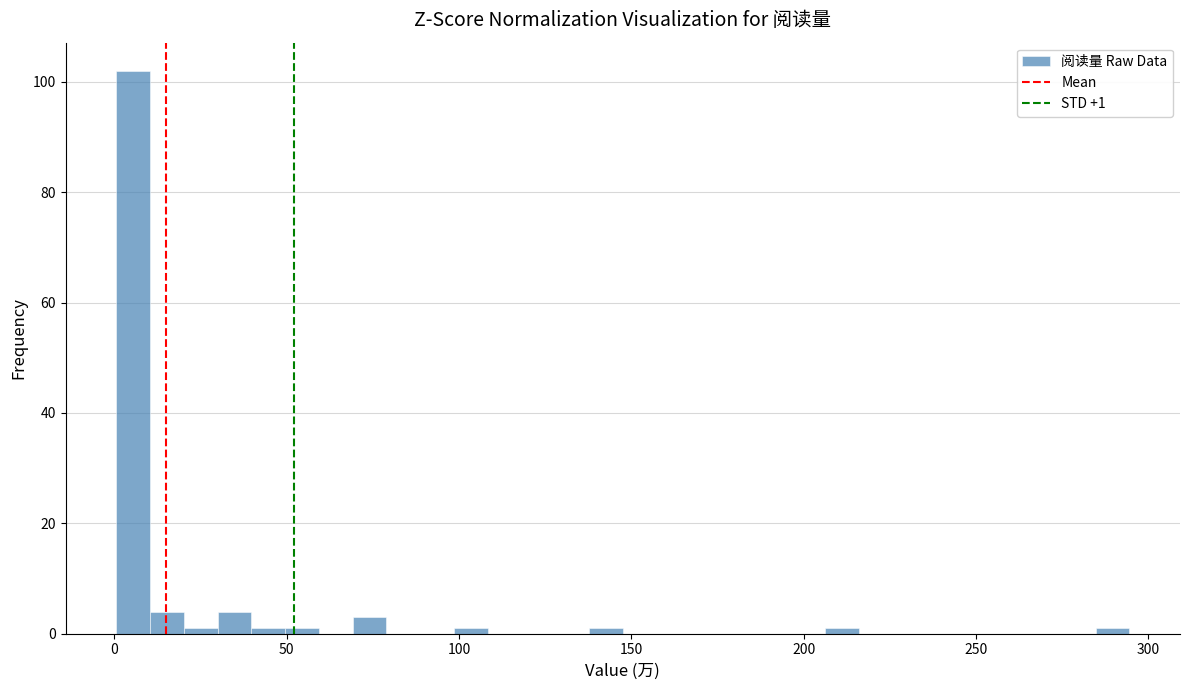

Read against the x-axis, roughly where is the centre of the tallest bar?

5